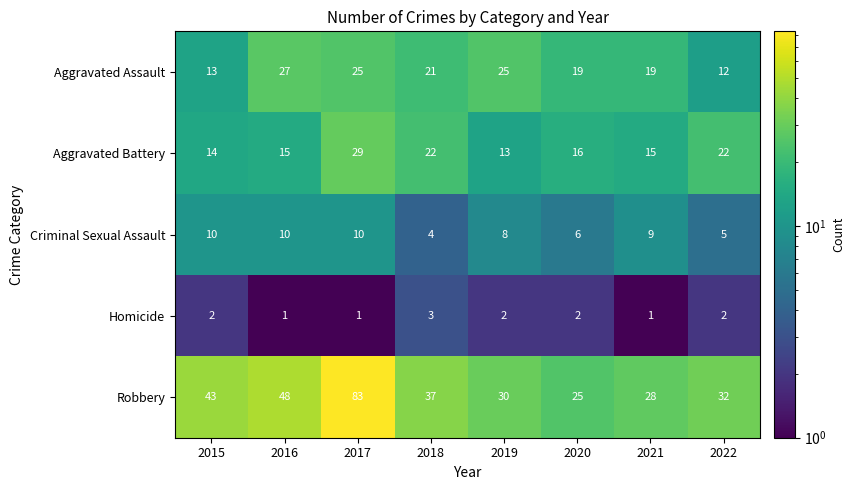

What is the difference between the highest and lowest values at 2017?

82